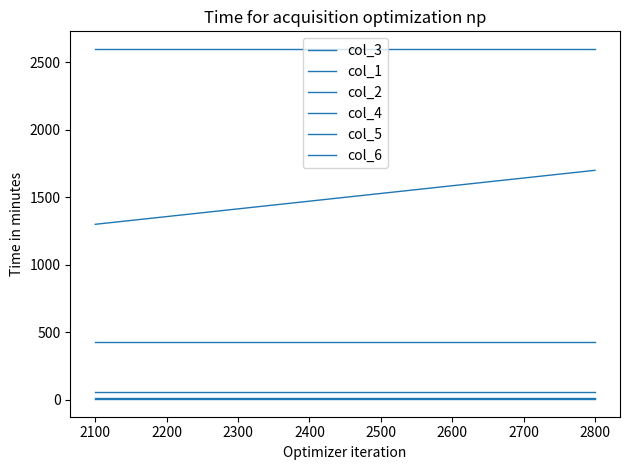

How many categories are shown in the chart?

3